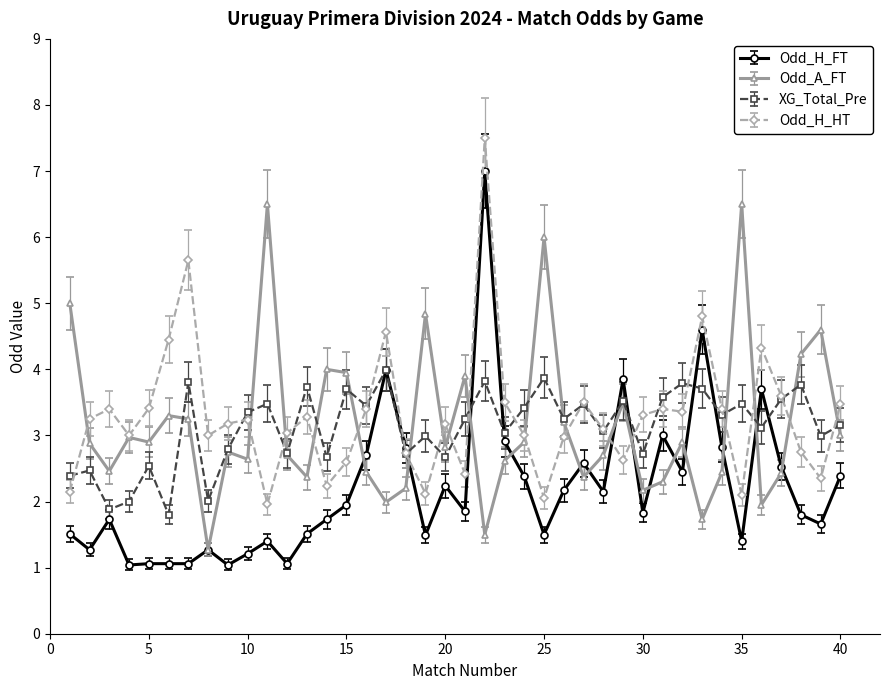

What is the value of the Odd_H_FT point at the 19th from the left?

1.5